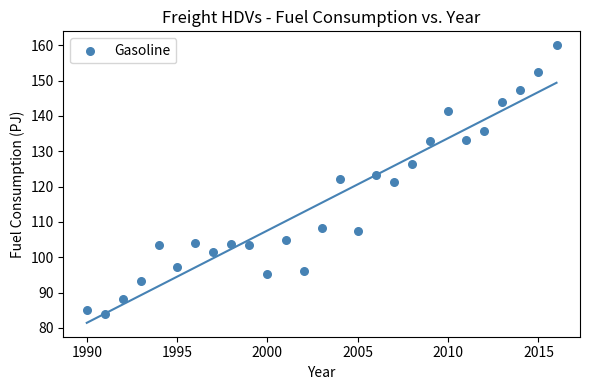

What is the range of X values (max minus min)?

26.0